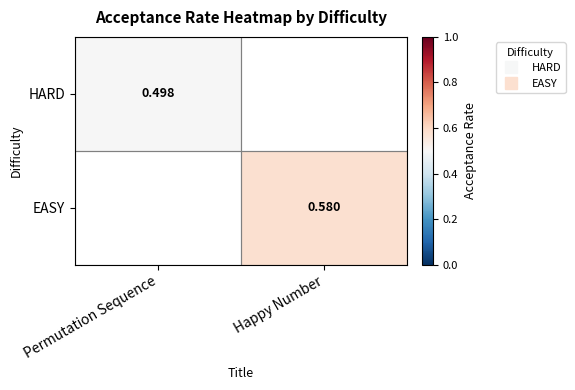

How many values in EASY are above zero?

1